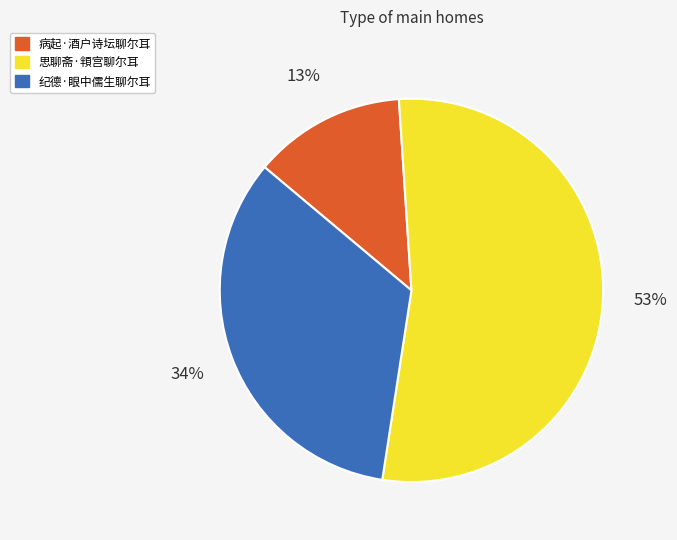

What is the smallest slice in the pie chart?

病起·酒户诗坛聊尔耳